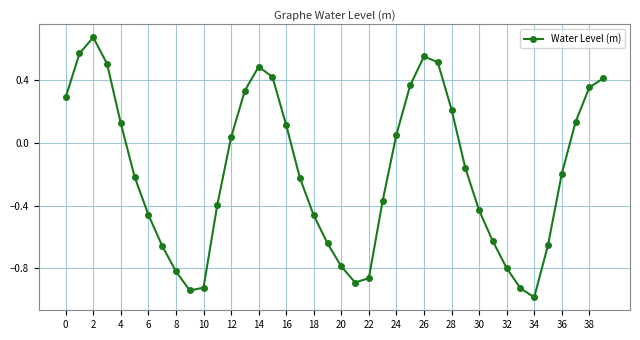

What is the difference between the maximum and minimum values?

1.7